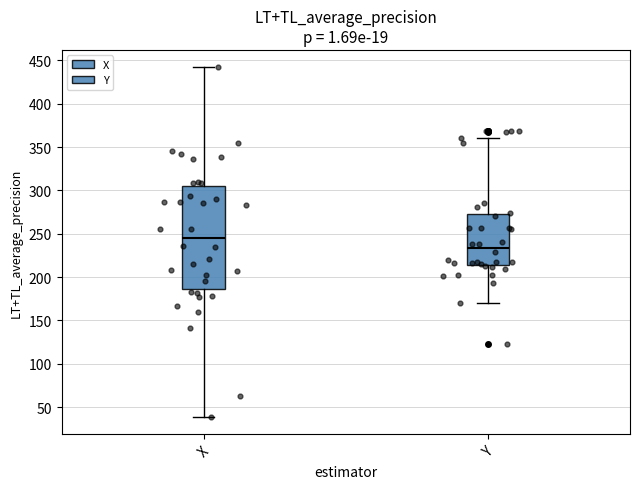

Comparing the boxes themselves (not the whiskers), which one is the tallest?

X